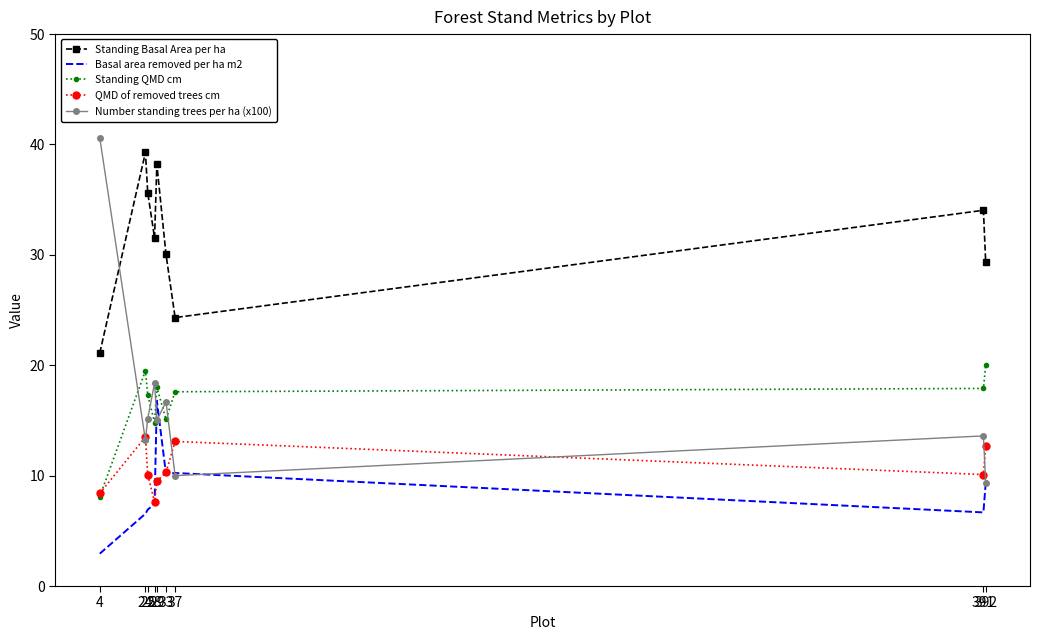

At which category does Standing Basal Area per ha reach its first local valley?

28